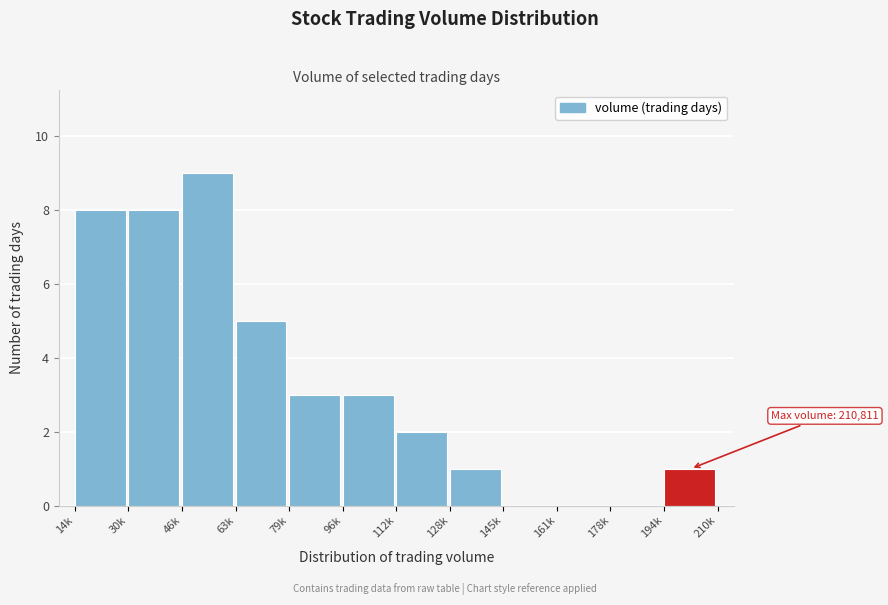

Reading left to right, what are all the values shown in this chart?

14k=8	30k=8	46k=9	63k=5	79k=3	96k=3	112k=2	128k=1	145k=0	161k=0	178k=0	194k=1